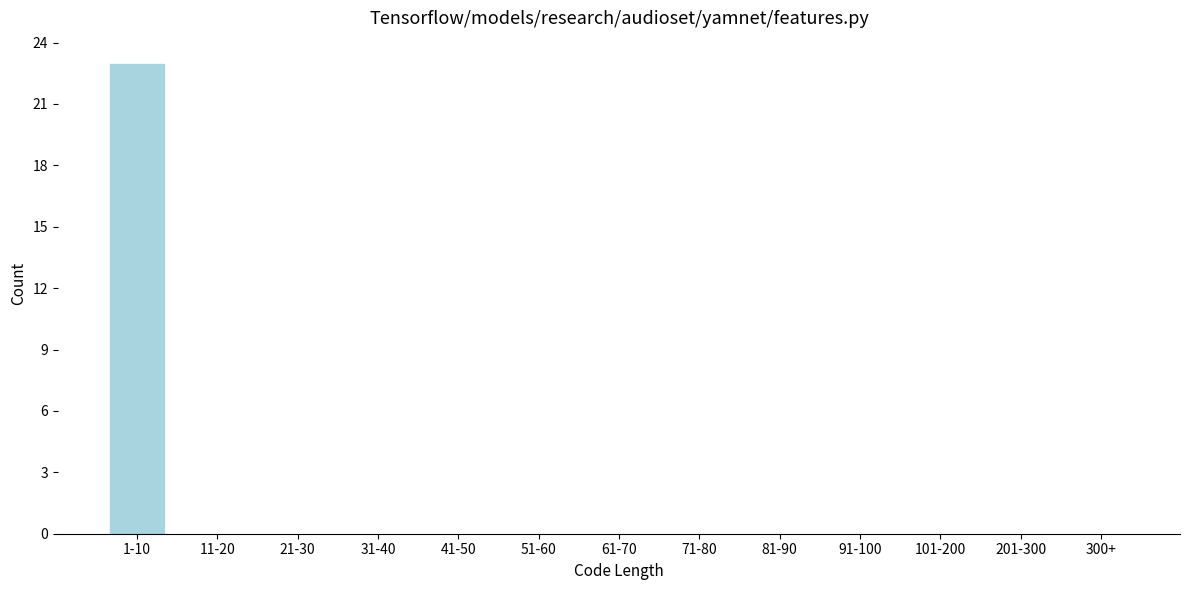

Reading left to right, transcribe all the data shown in this chart.

1-10=23	11-20=0	21-30=0	31-40=0	41-50=0	51-60=0	61-70=0	71-80=0	81-90=0	91-100=0	101-200=0	201-300=0	300+=0